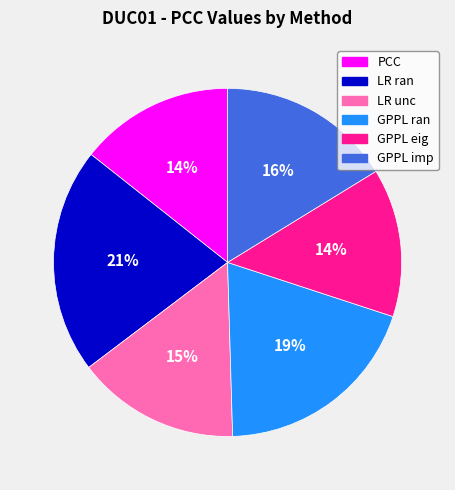

Does LR unc account for over 50% of the chart?

No